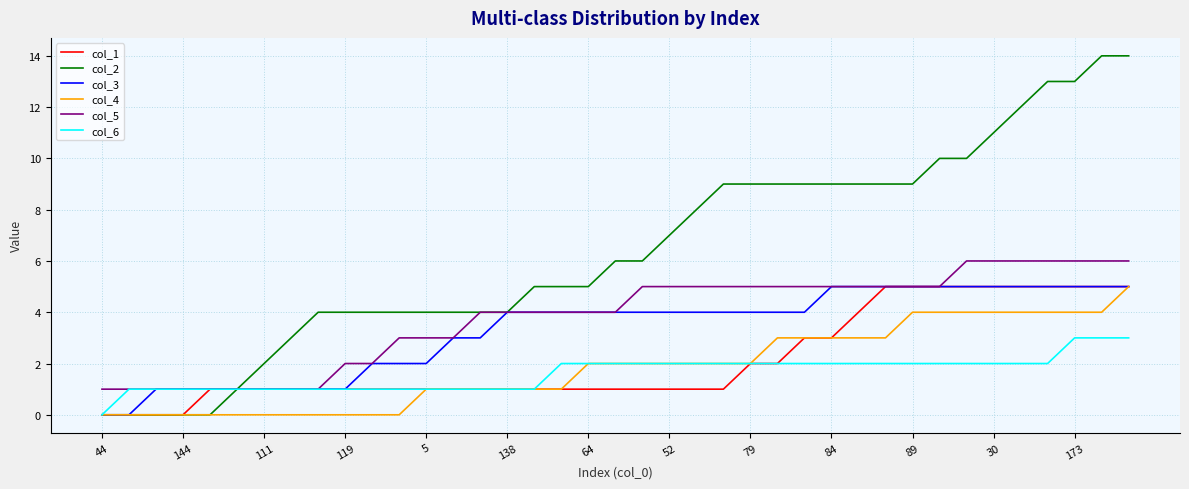

Which series has the widest spread of values?

col_2